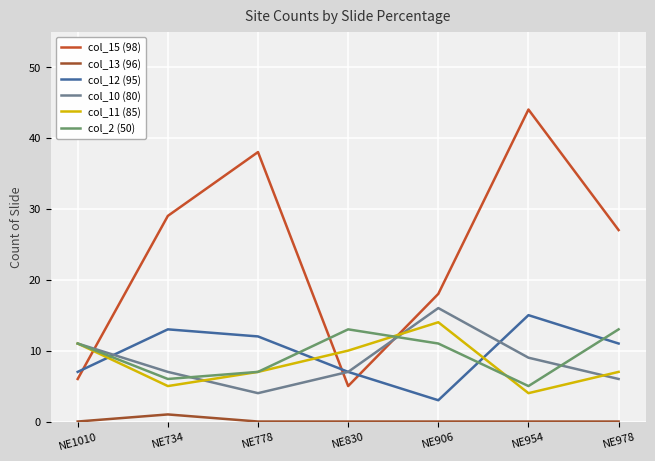

Between NE1010 and NE778, which series saw the biggest shift?

col_15 (98)